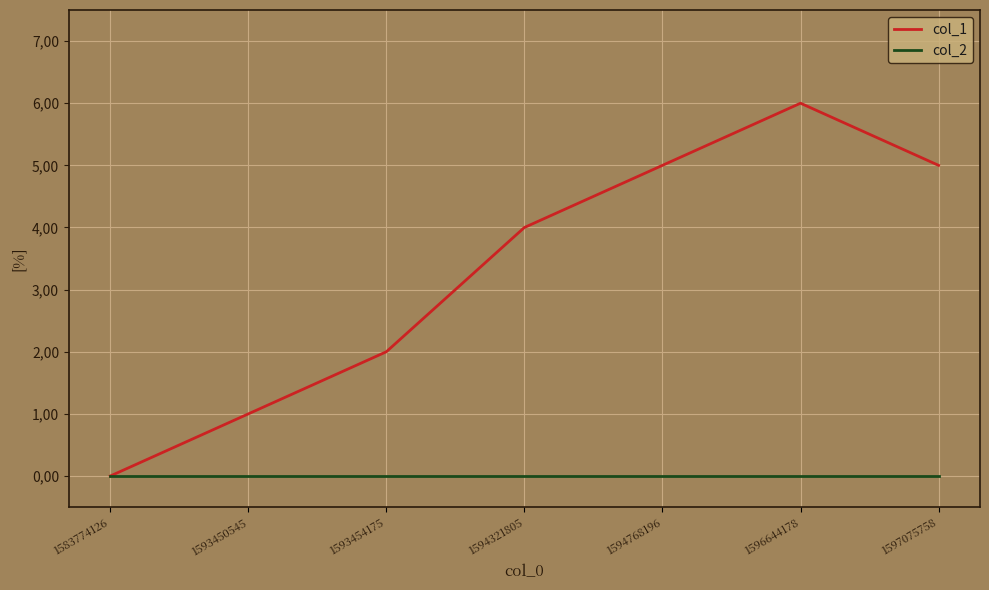

At 1594321805, list the series in order from largest to smallest.

col_1, col_2